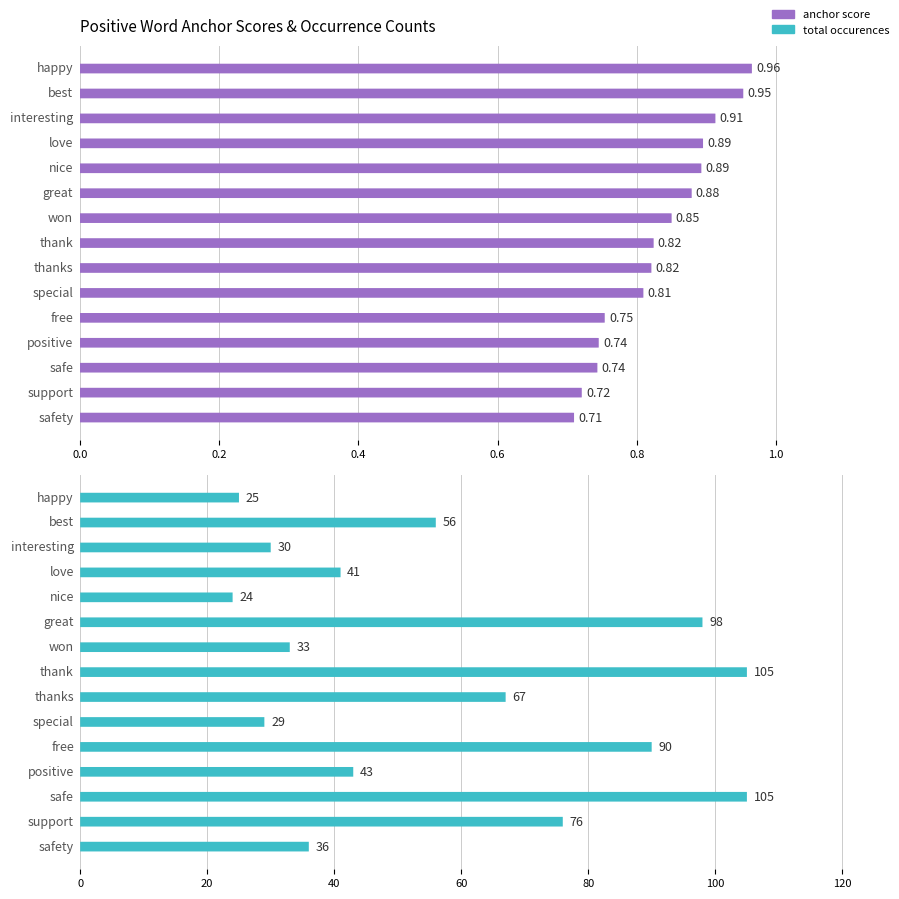

Count the number of categories in the chart.

15